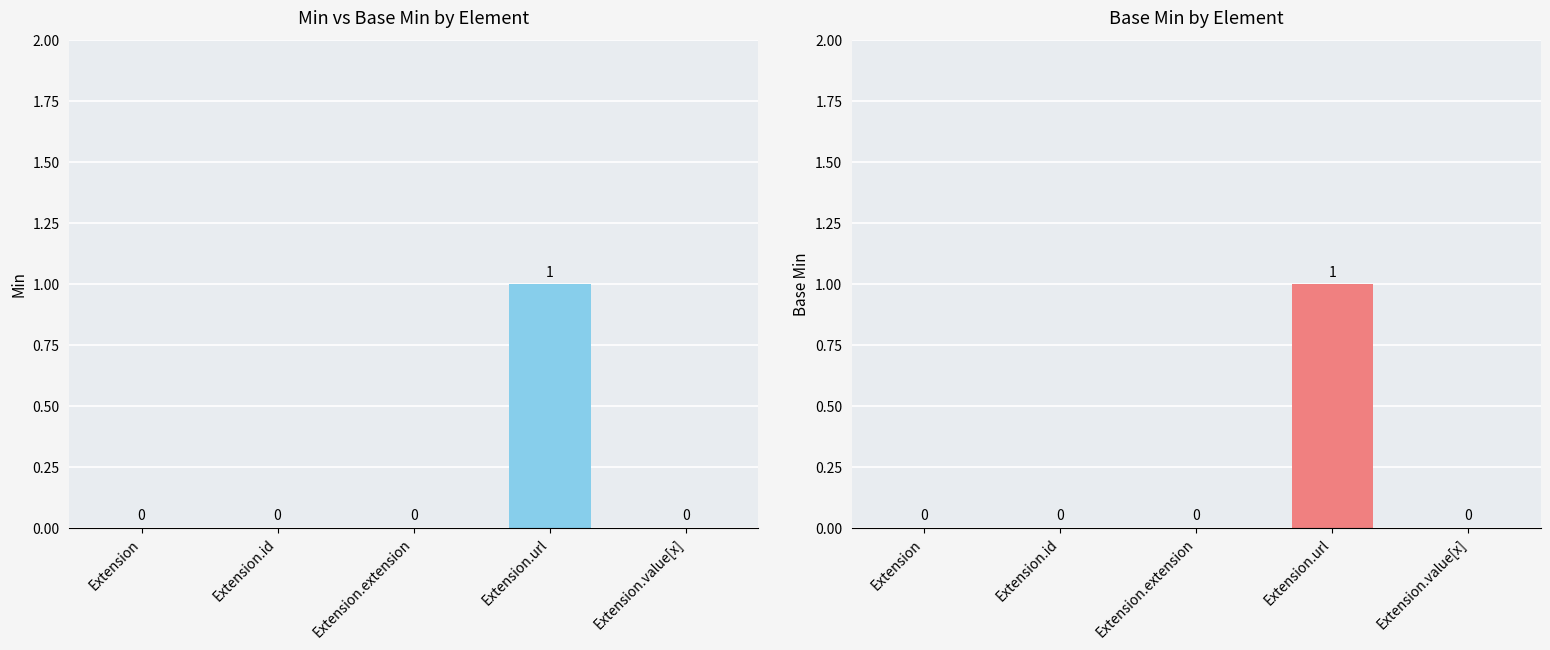

How many data points does each series have?

5